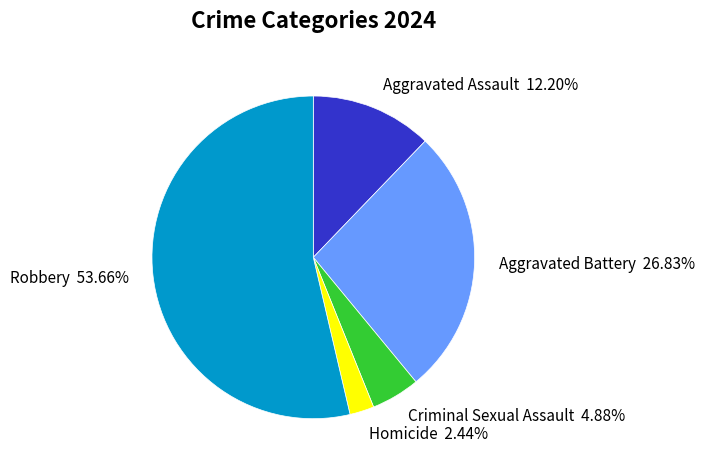

What percentage is NOT represented by Aggravated Battery?

73.2%